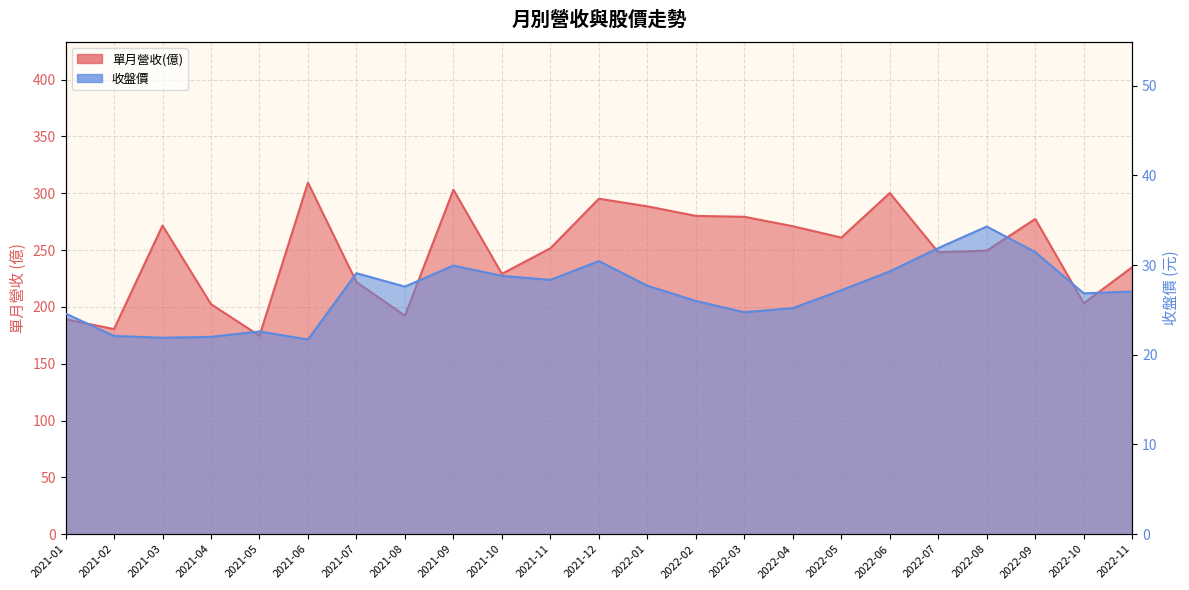

Which series has the largest total across all categories?

單月營收(億)